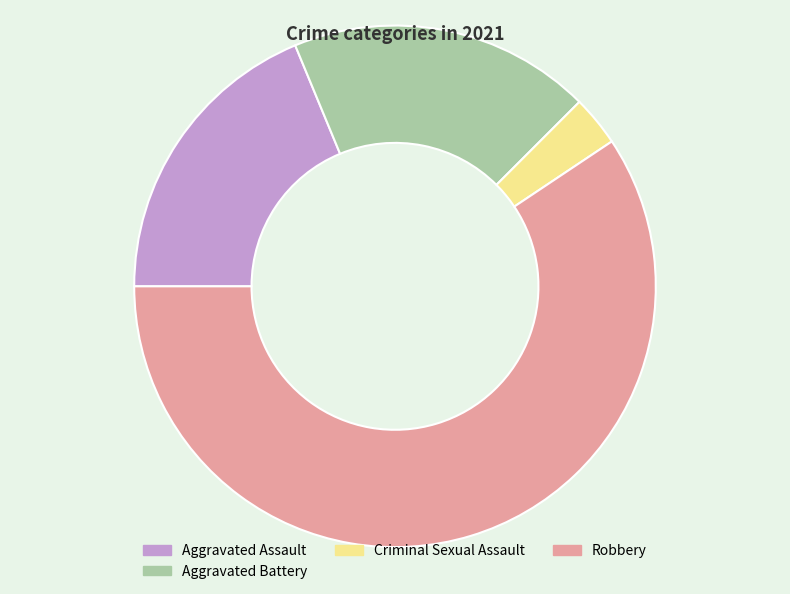

Is it true that Aggravated Assault is 19% of the pie?

True